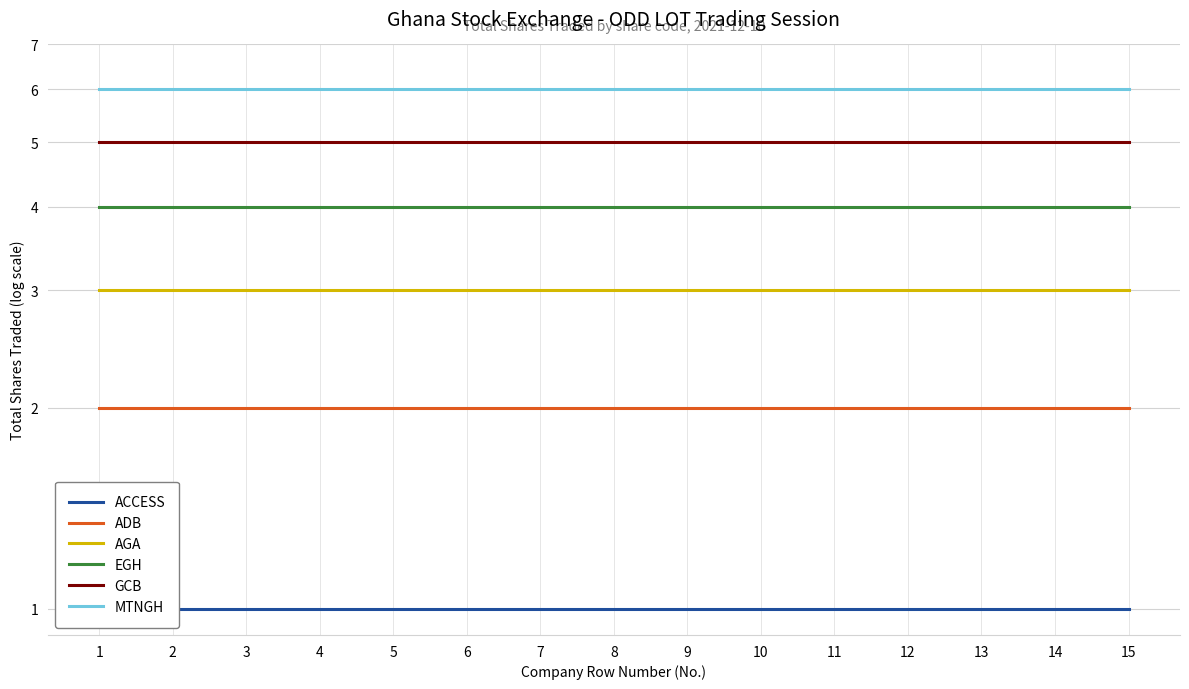

Rank the series at 6 from lowest to highest value.

ACCESS, ADB, AGA, EGH, GCB, MTNGH